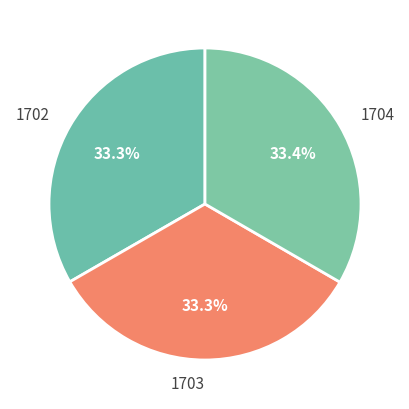

How many segments does this pie chart have?

3